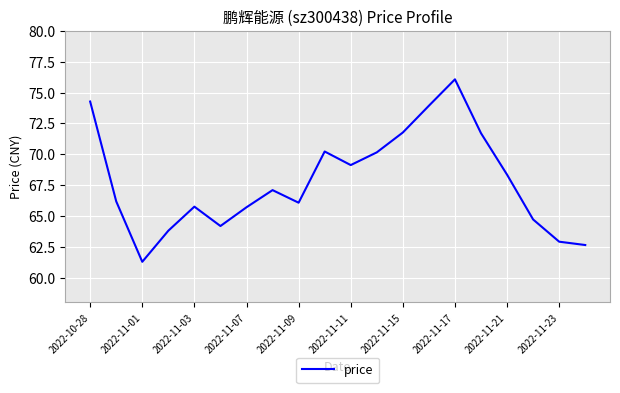

What is the difference between the maximum and minimum values?

14.8